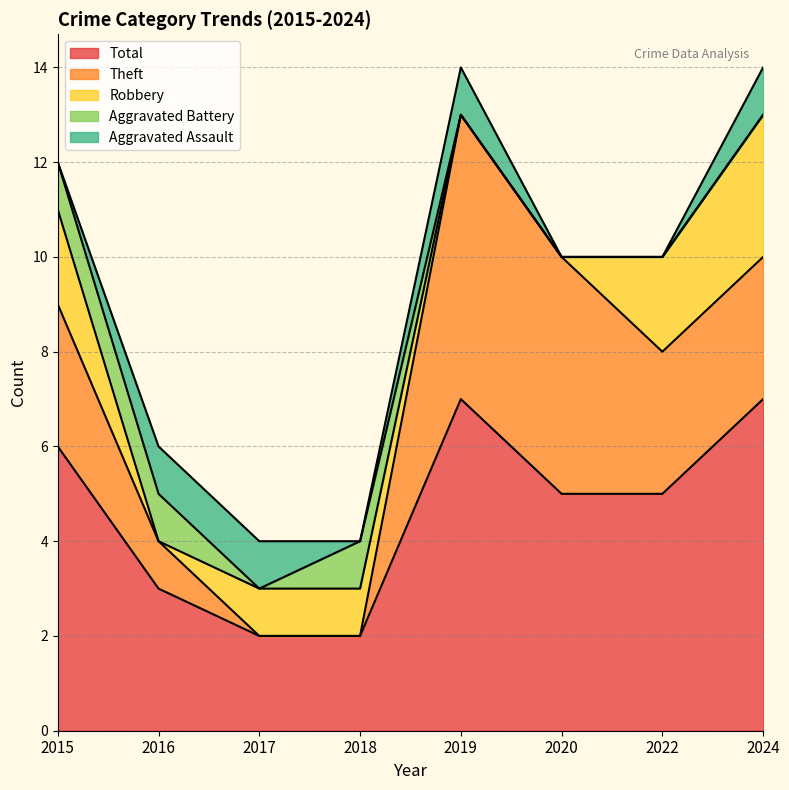

What is the value of the Total point at the 8th from the left?

7